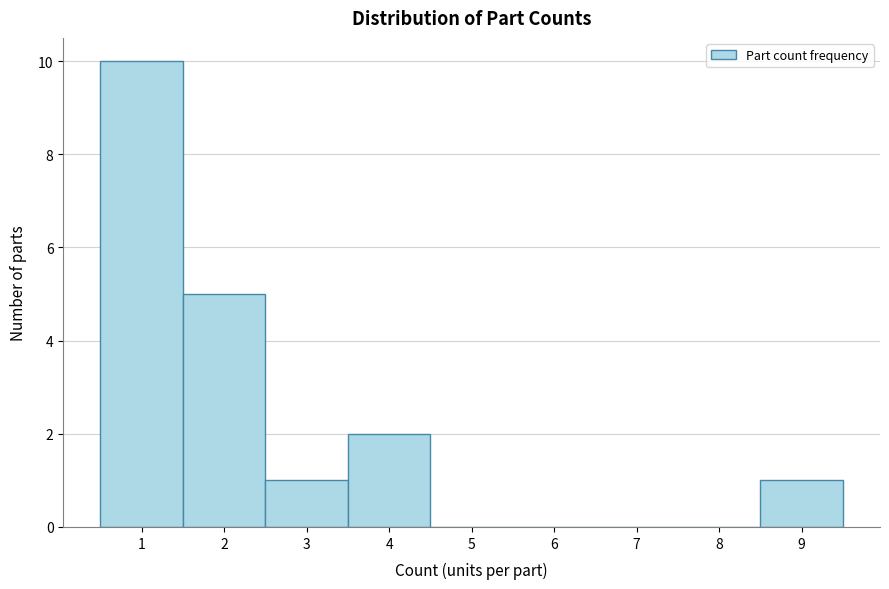

Over which range of the x-axis is the bar tallest?

0.5 to 1.5